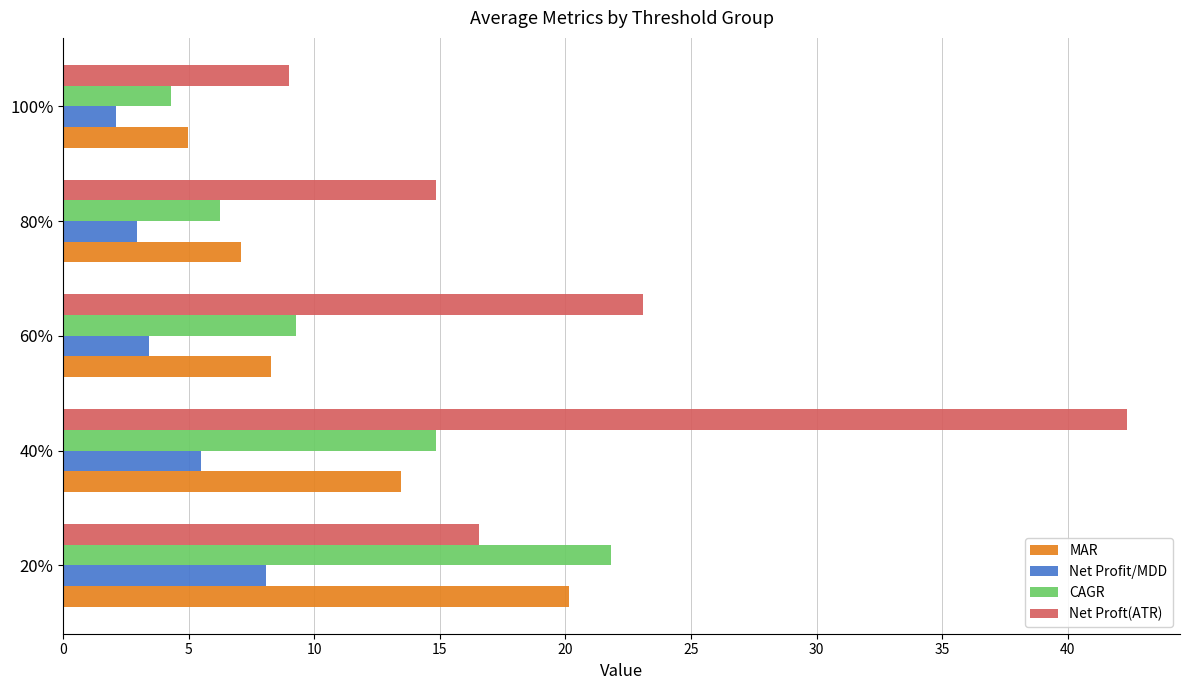

Which series has the largest total across all categories?

Net Proft(ATR)